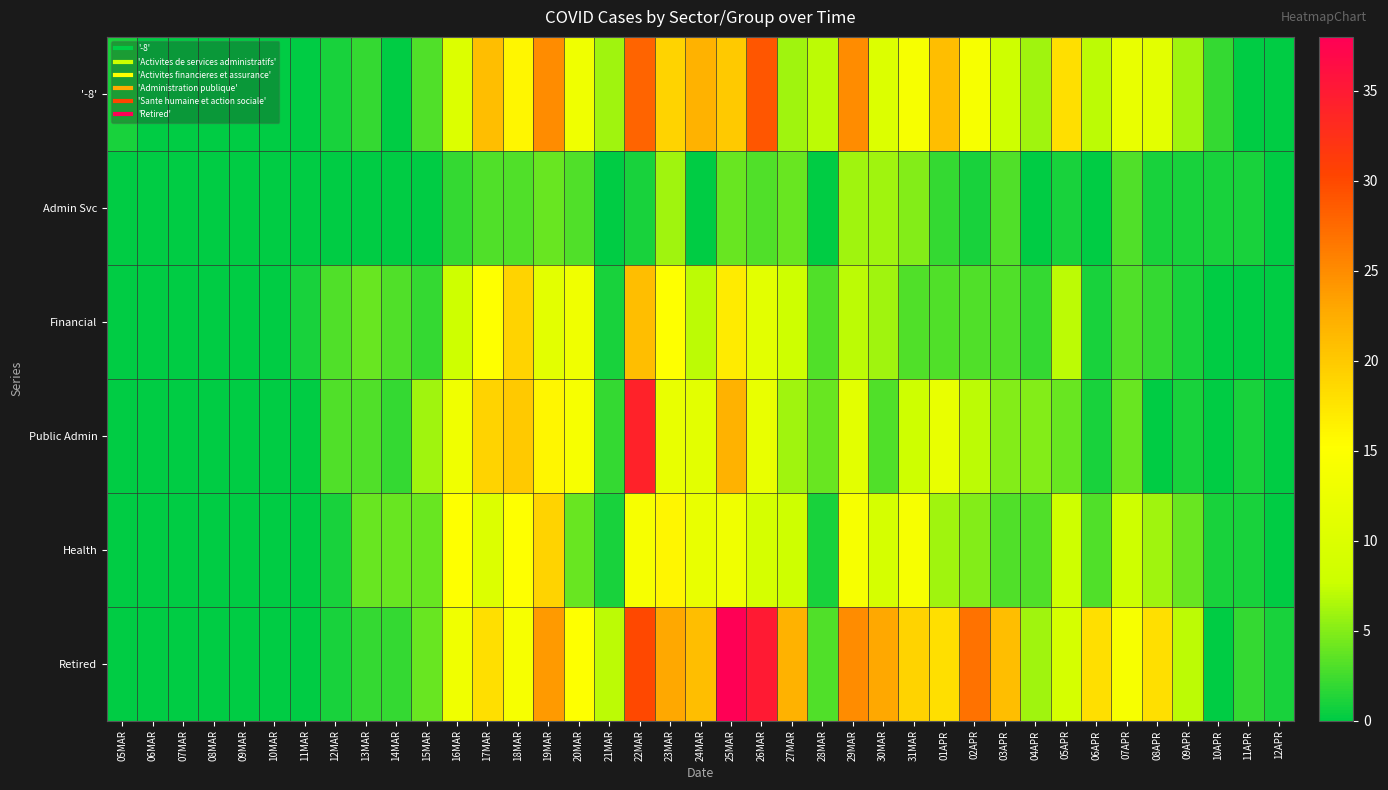

What is the spread (max minus min) of values at 10APR?

2